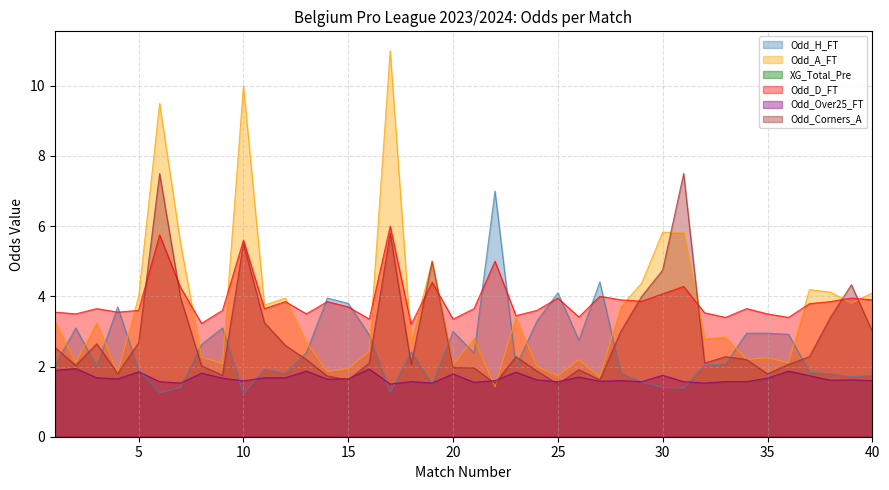

Between 35 and 4, which is larger?

4